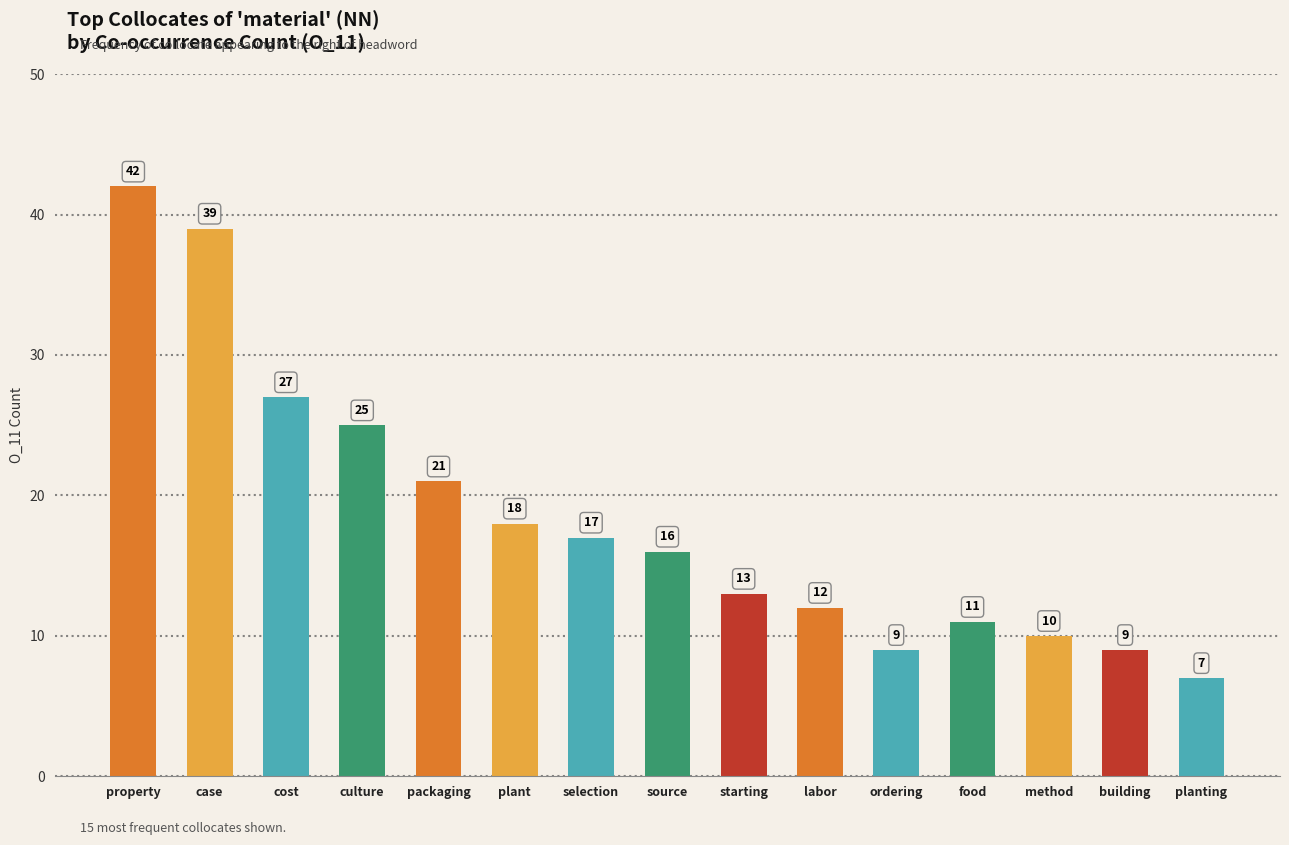

What is the ratio of the value at packaging to the value at plant?

1.2